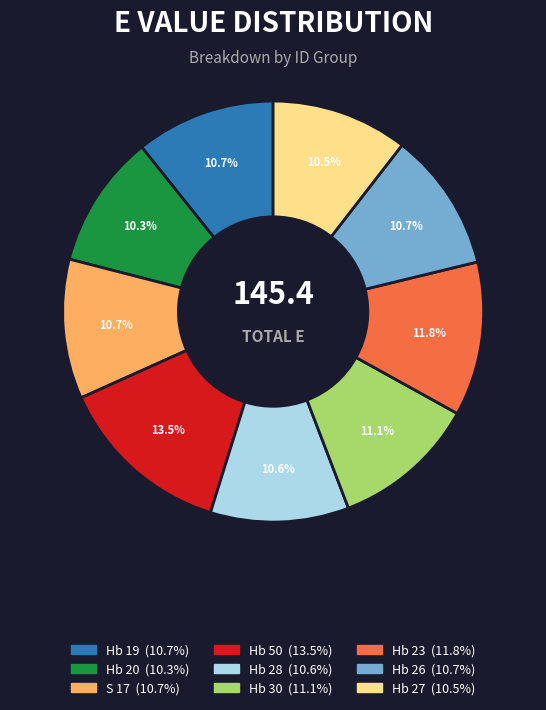

To the nearest percent, what is the difference between the largest and smallest slice percentages?

3%